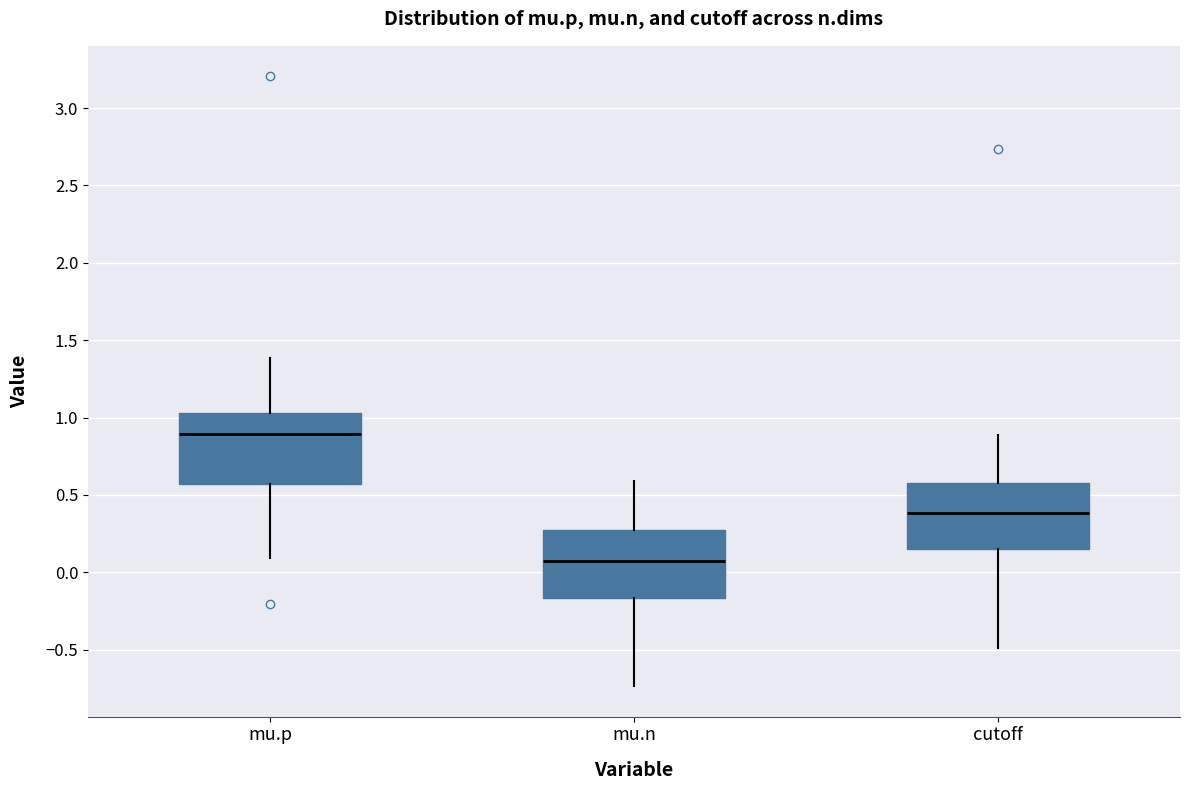

Reading left to right, read every box against the y-axis: the position of its median line, the range the box covers, and the ends of its whiskers. The values are not printed on the chart, so give them approximately, as read against the axis.

mu.p: median 0.90, box 0.55 to 1.05, whiskers 0.10 to 1.40
mu.n: median 0.05, box -0.15 to 0.25, whiskers -0.75 to 0.60
cutoff: median 0.40, box 0.15 to 0.60, whiskers -0.50 to 0.90